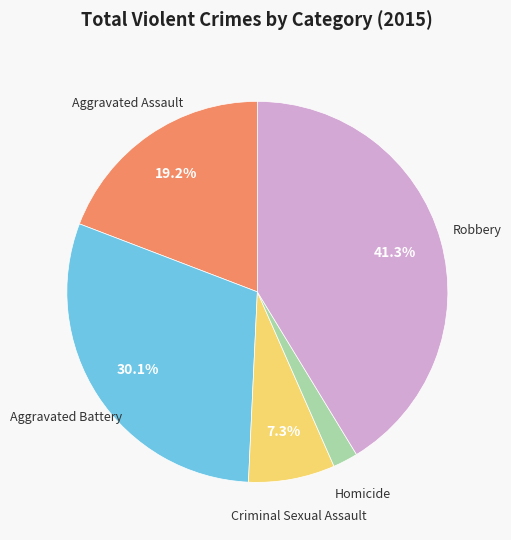

To the nearest percent, what is the average slice percentage?

20%